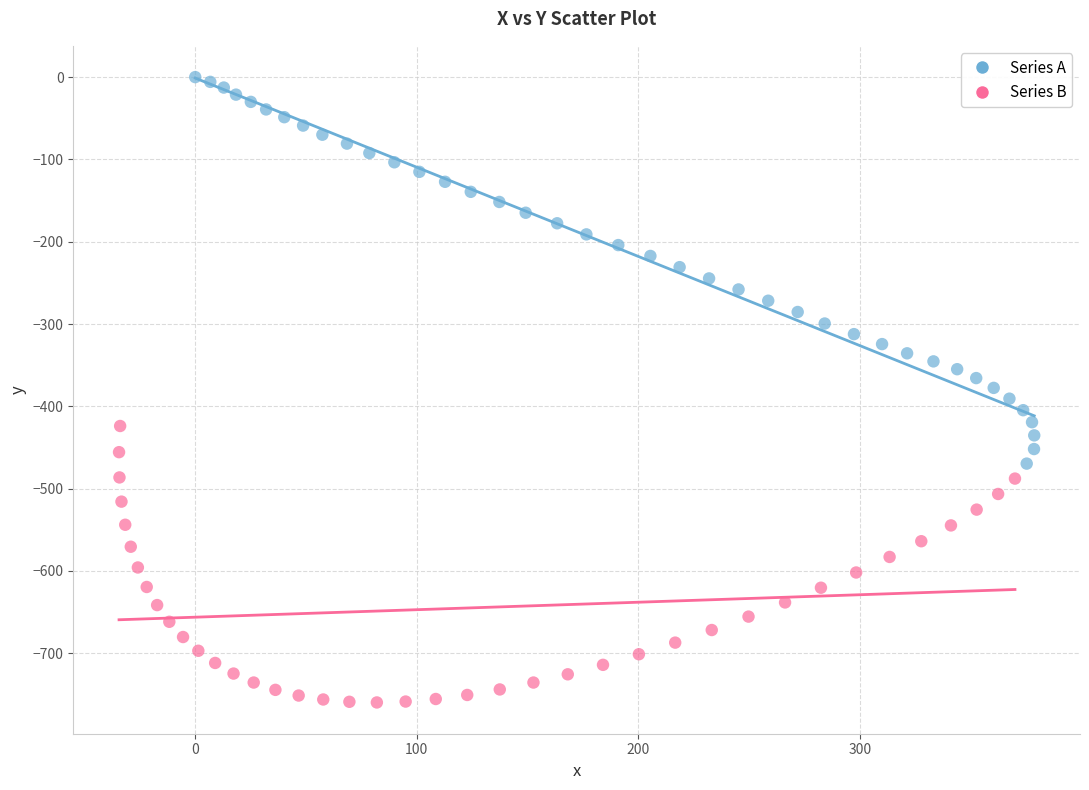

What are all the series names shown in the legend?

Series A, Series B